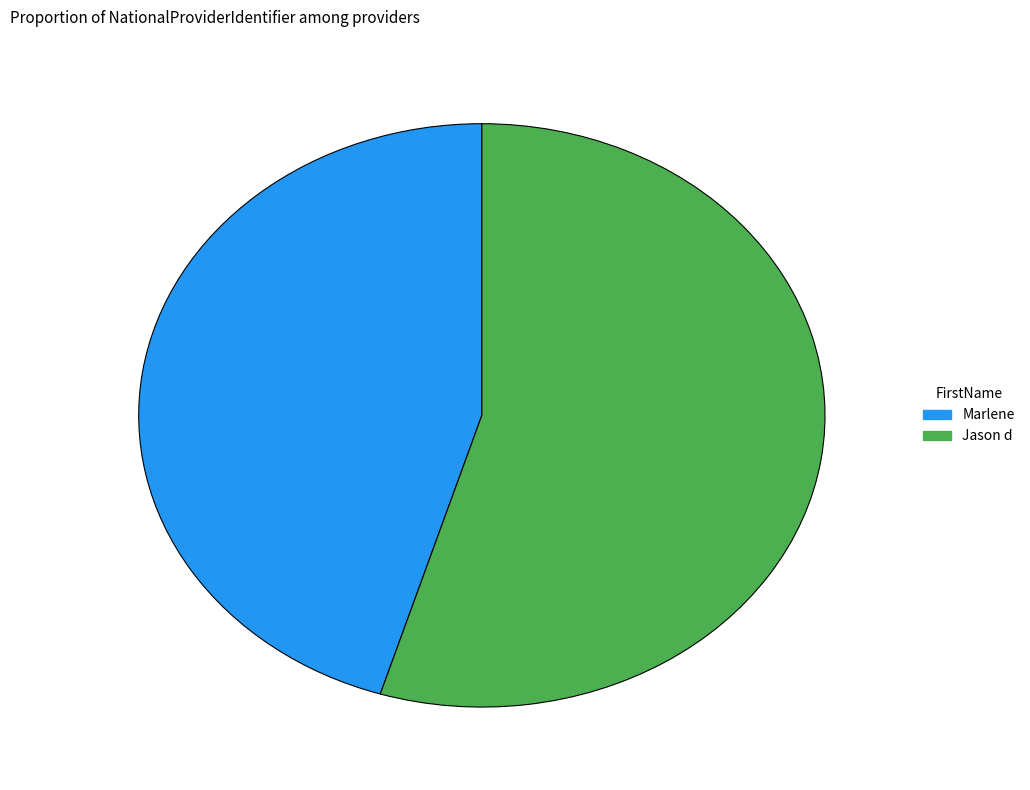

Combined, do Jason d and Marlene account for over 50%?

Yes